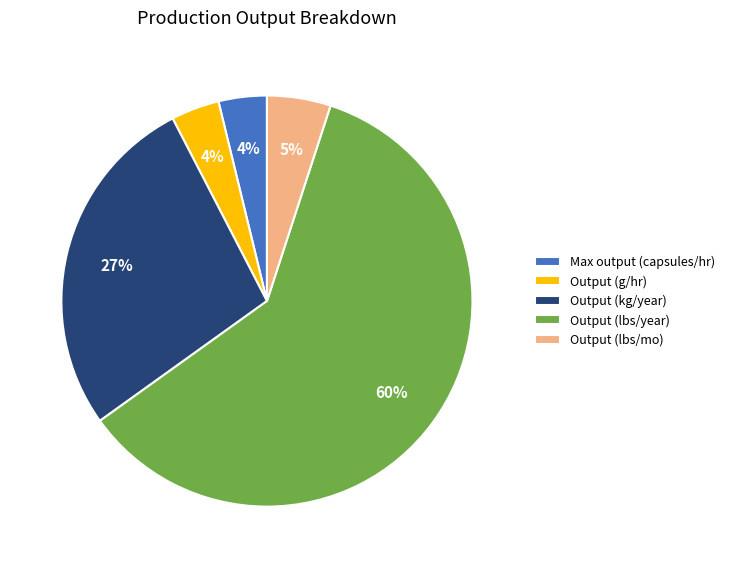

What is the largest slice in the pie chart?

Output (lbs/year)